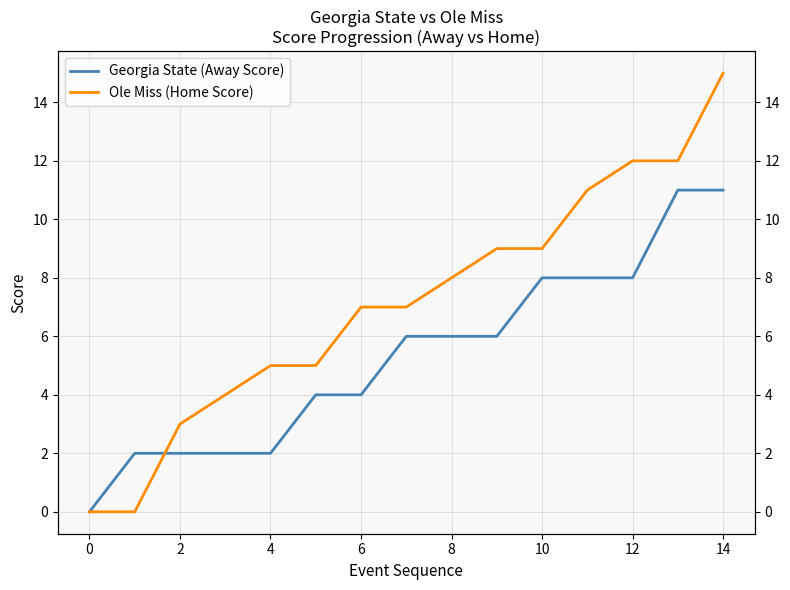

What are all the series names shown in the legend?

Georgia State (Away Score), Ole Miss (Home Score)